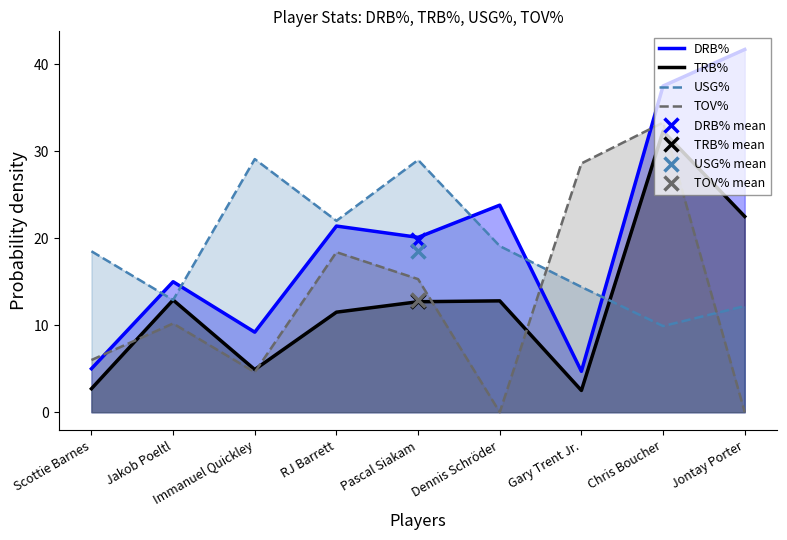

How many intersections are there between DRB% and TOV%?

3